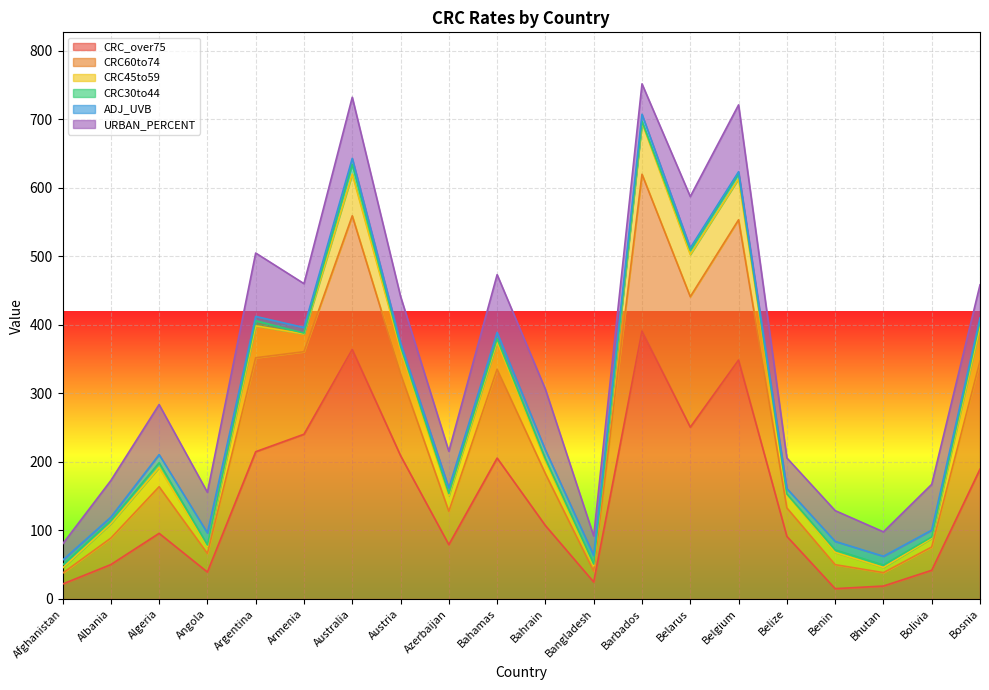

At which category is the sum across all series the highest?

Barbados